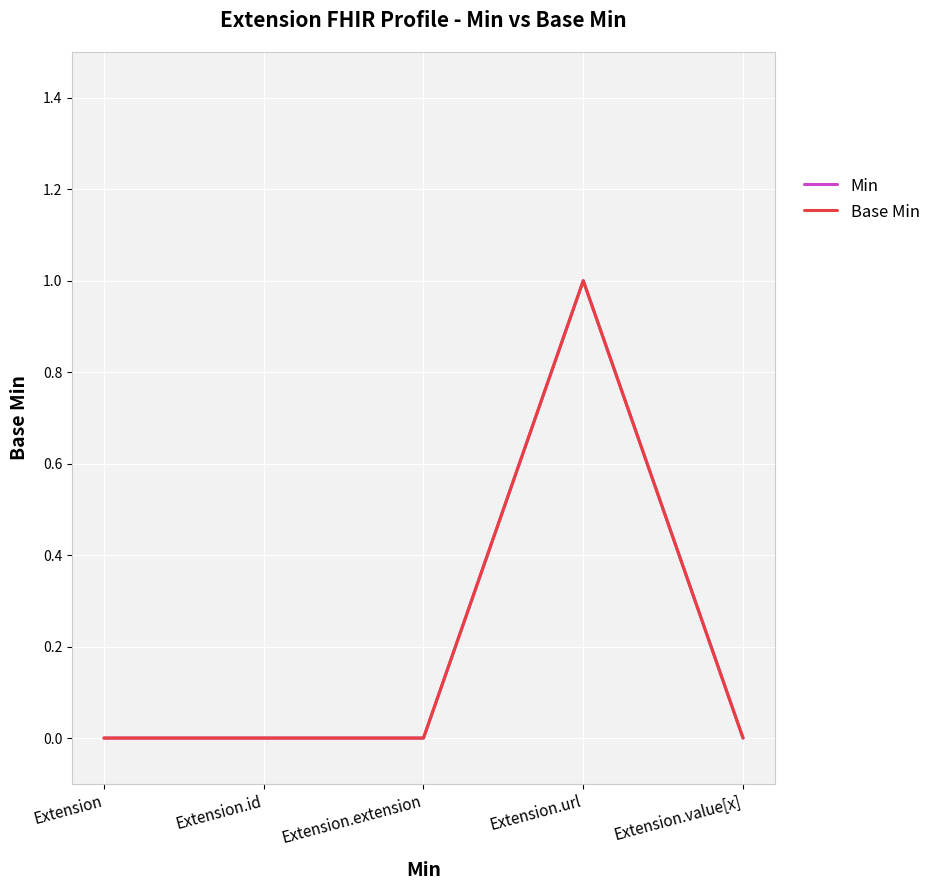

How many interior local peaks does the Base Min series have?

1